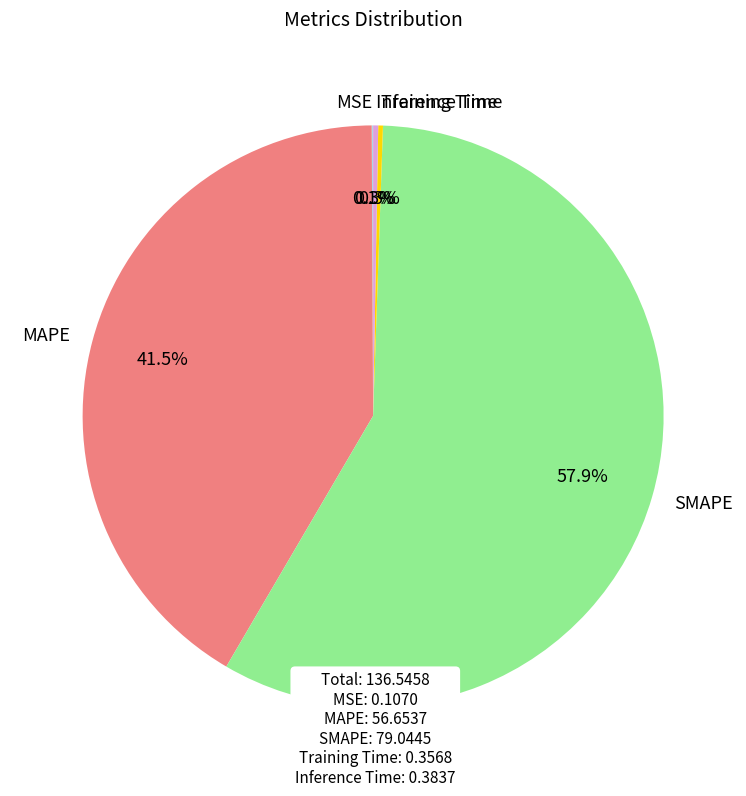

What percentage is NOT represented by Inference Time?

99.7%